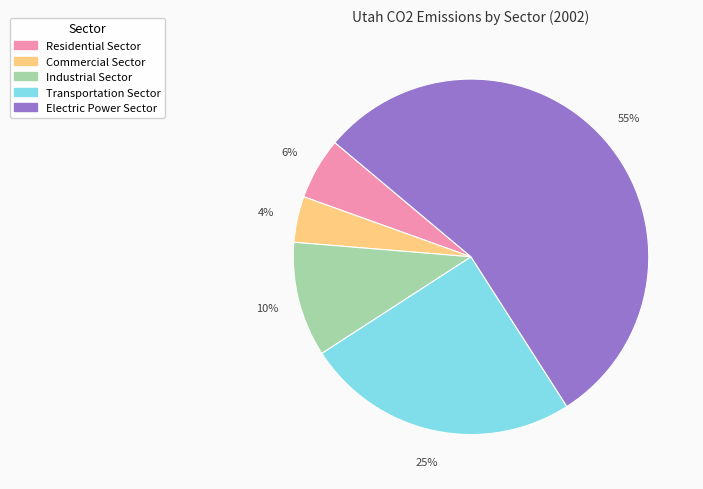

Is there any slice that represents more than half of the pie?

Yes